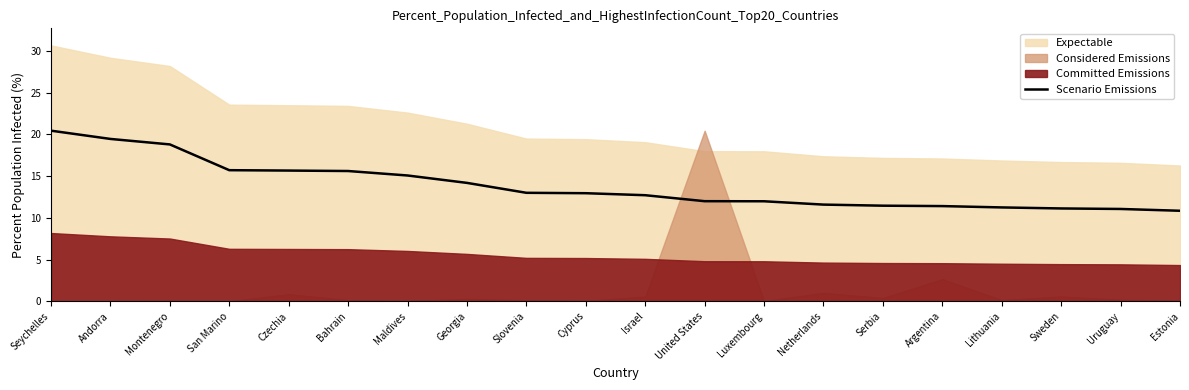

What is the approximate value of Scenario Emissions at Andorra?

19.5